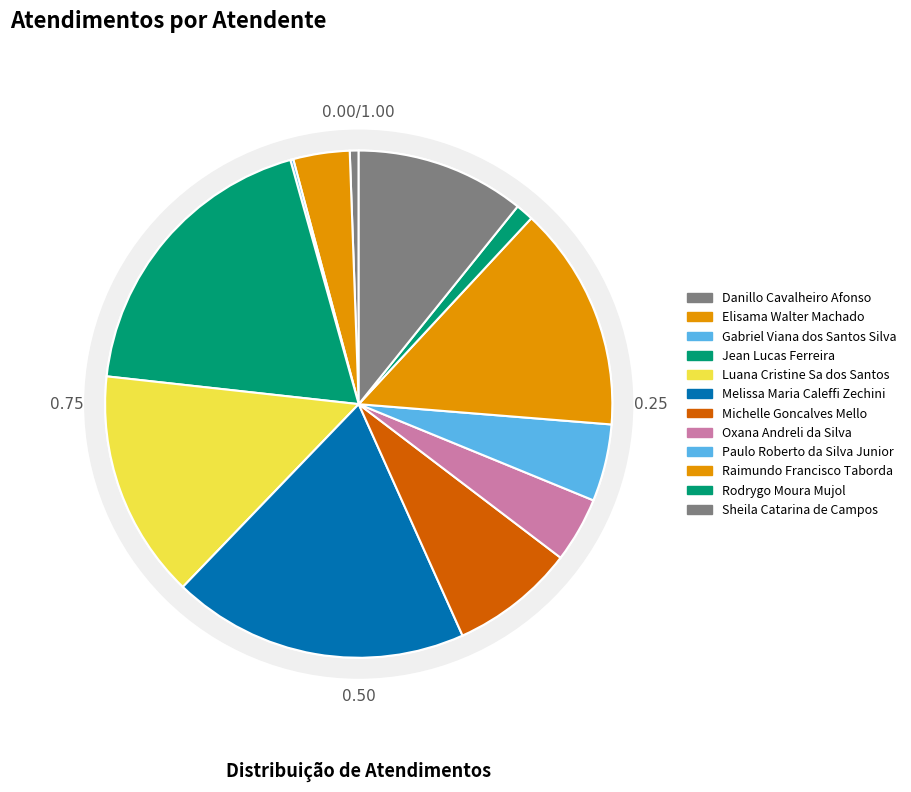

Between Oxana Andreli da Silva and Sheila Catarina de Campos, which is larger?

Sheila Catarina de Campos